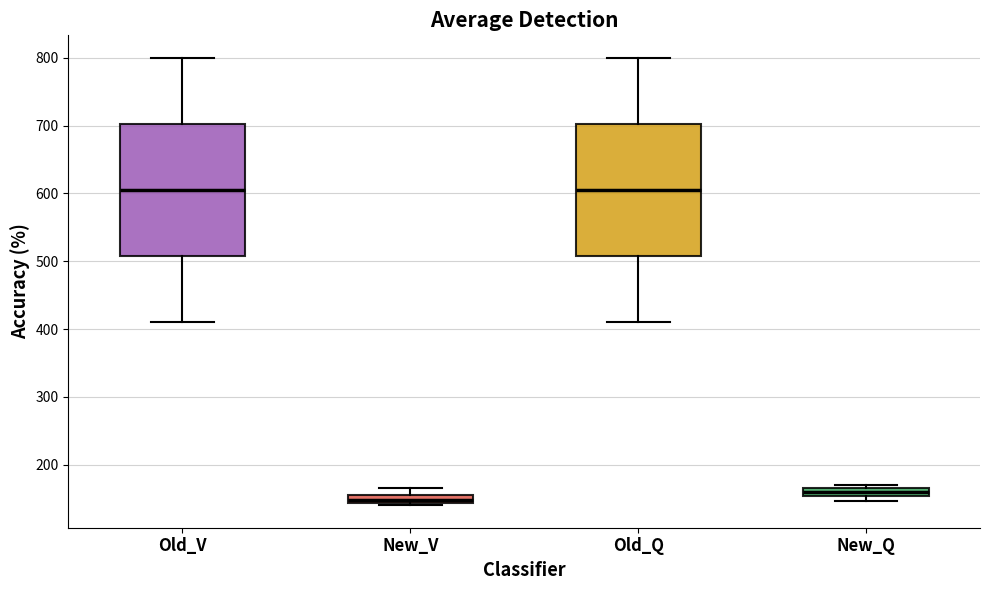

Where does the lower whisker of the box for Old_Q end on the y-axis? The values are not printed on the chart, so give them approximately, as read against the axis.

410